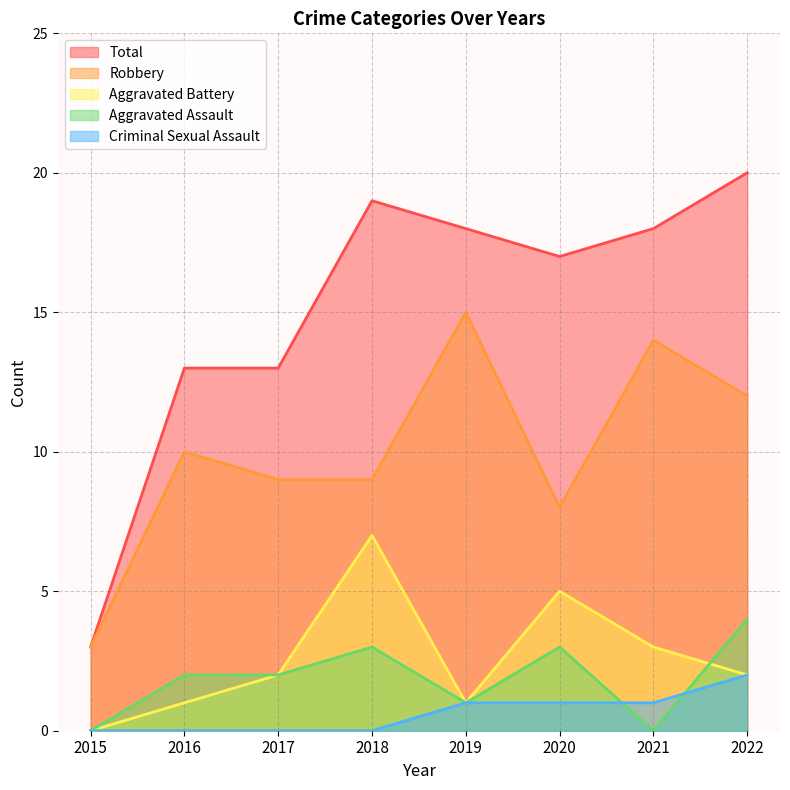

Count the number of categories in the chart.

8